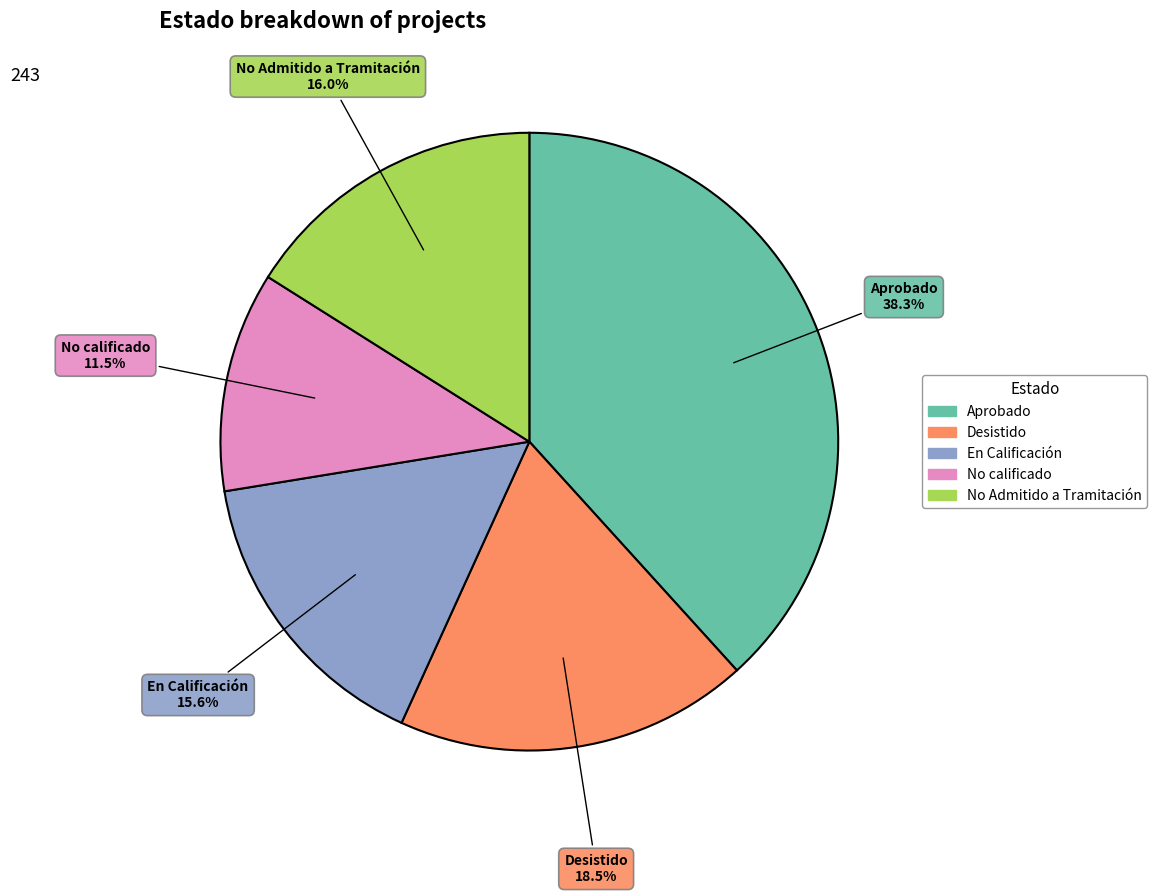

Approximately how many times larger is the value at En Calificación compared to No calificado?

1.4